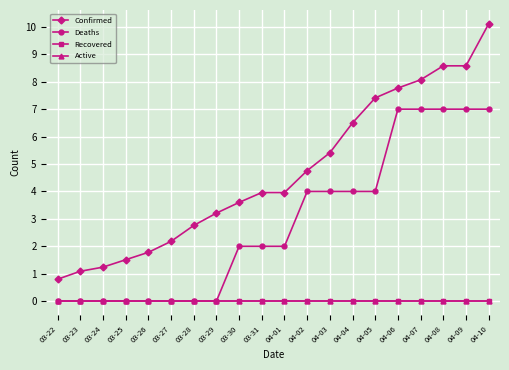

At which label is Recovered closest to 0?

03-22